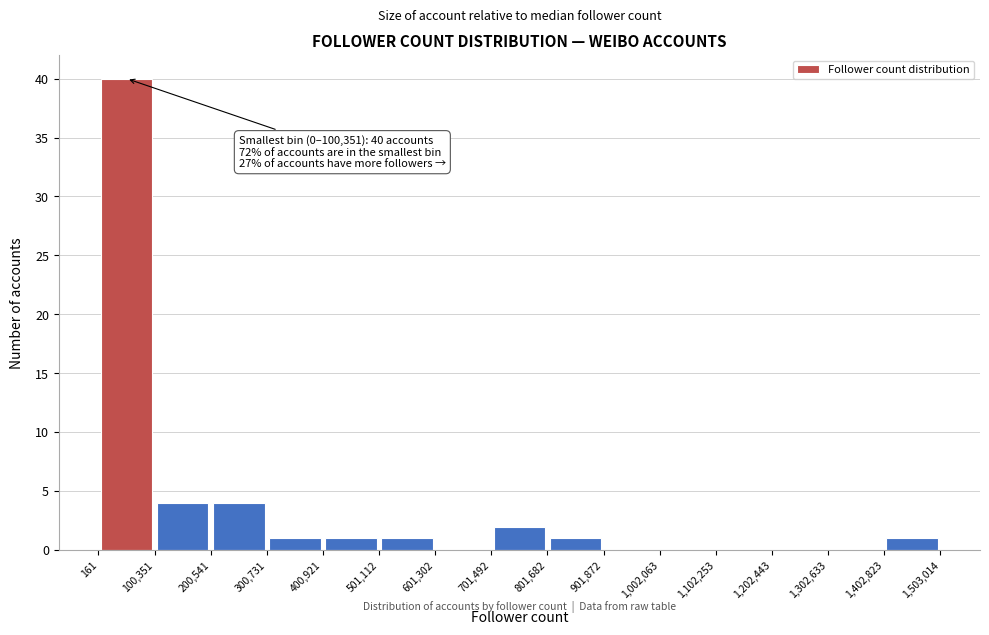

Over which range of the x-axis is the bar tallest?

161 to 100,351